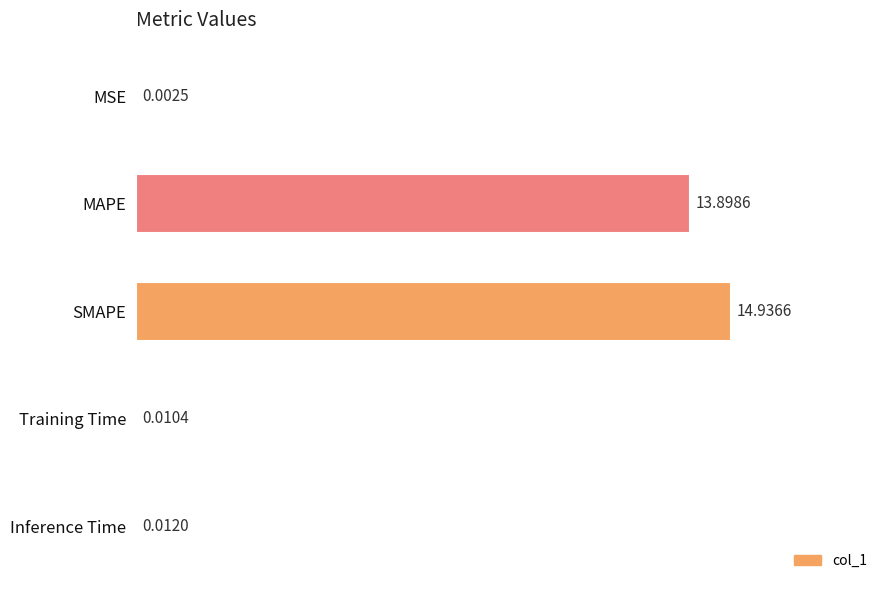

What is the change in value from MAPE to Training Time?

-13.9